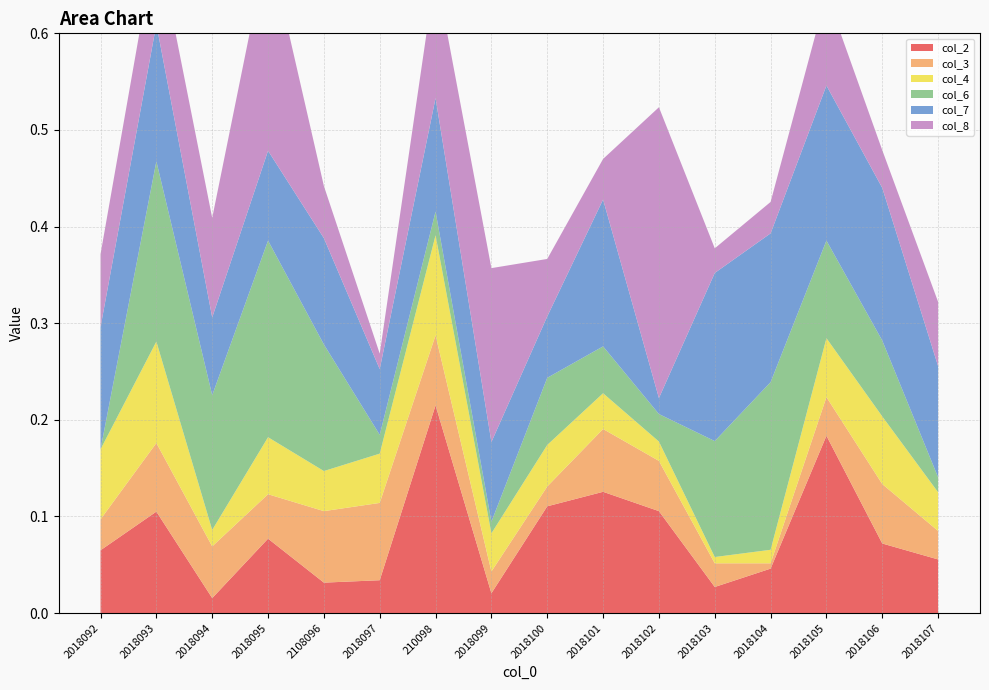

Reading left to right, what are all the values shown in this chart?

col_2: 0.1	0.1	0.0	0.1	0.0	0.0	0.2	0.0	0.1	0.1	0.1	0.0	0.0	0.2	0.1	0.1
col_3: 0.0	0.1	0.1	0.0	0.1	0.1	0.1	0.0	0.0	0.1	0.1	0.0	0.0	0.0	0.1	0.0
col_4: 0.1	0.1	0.0	0.1	0.0	0.1	0.1	0.0	0.0	0.0	0.0	0.0	0.0	0.1	0.1	0.0
col_6: 0.0	0.2	0.1	0.2	0.1	0.0	0.0	0.0	0.1	0.0	0.0	0.1	0.2	0.1	0.1	0.0
col_7: 0.1	0.1	0.1	0.1	0.1	0.1	0.1	0.1	0.1	0.2	0.0	0.2	0.2	0.2	0.2	0.1
col_8: 0.1	0.1	0.1	0.2	0.1	0.0	0.1	0.2	0.1	0.0	0.3	0.0	0.0	0.1	0.0	0.1